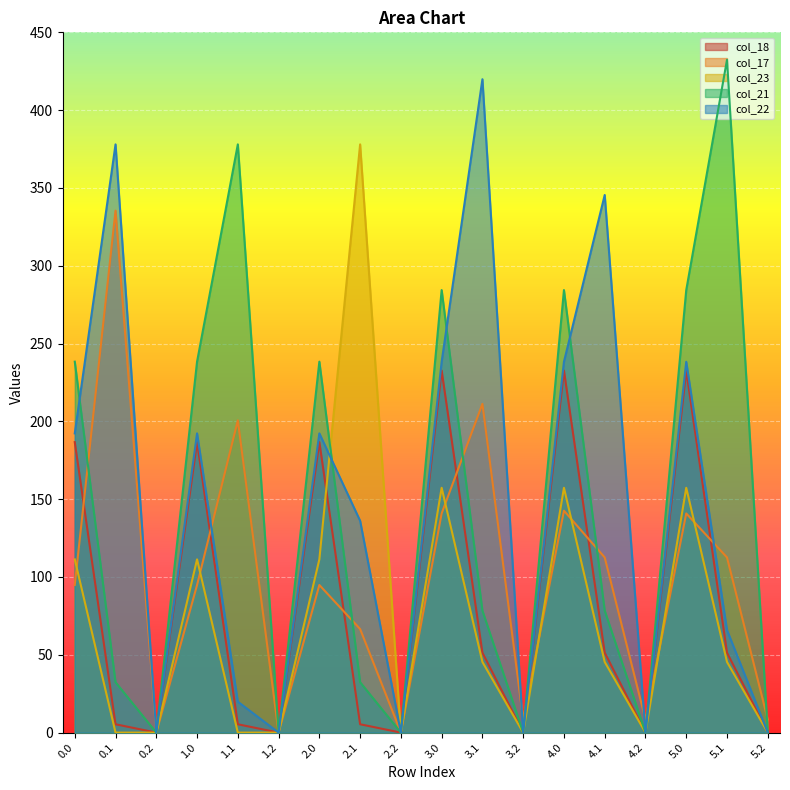

Is it true that col_22 equals 348.6 at 5.0?

False